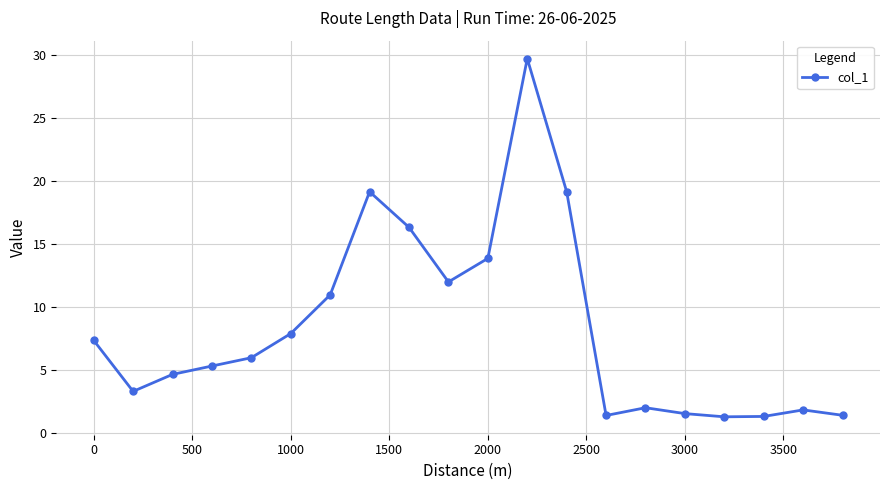

What is the maximum value shown in the chart?

29.7